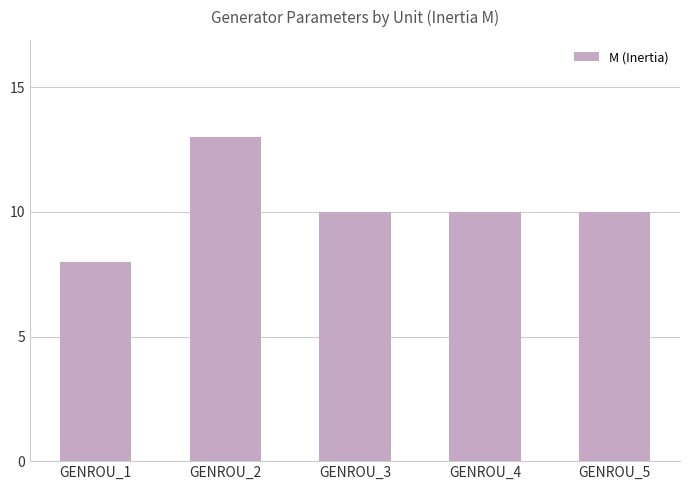

How many data points does each series have?

5